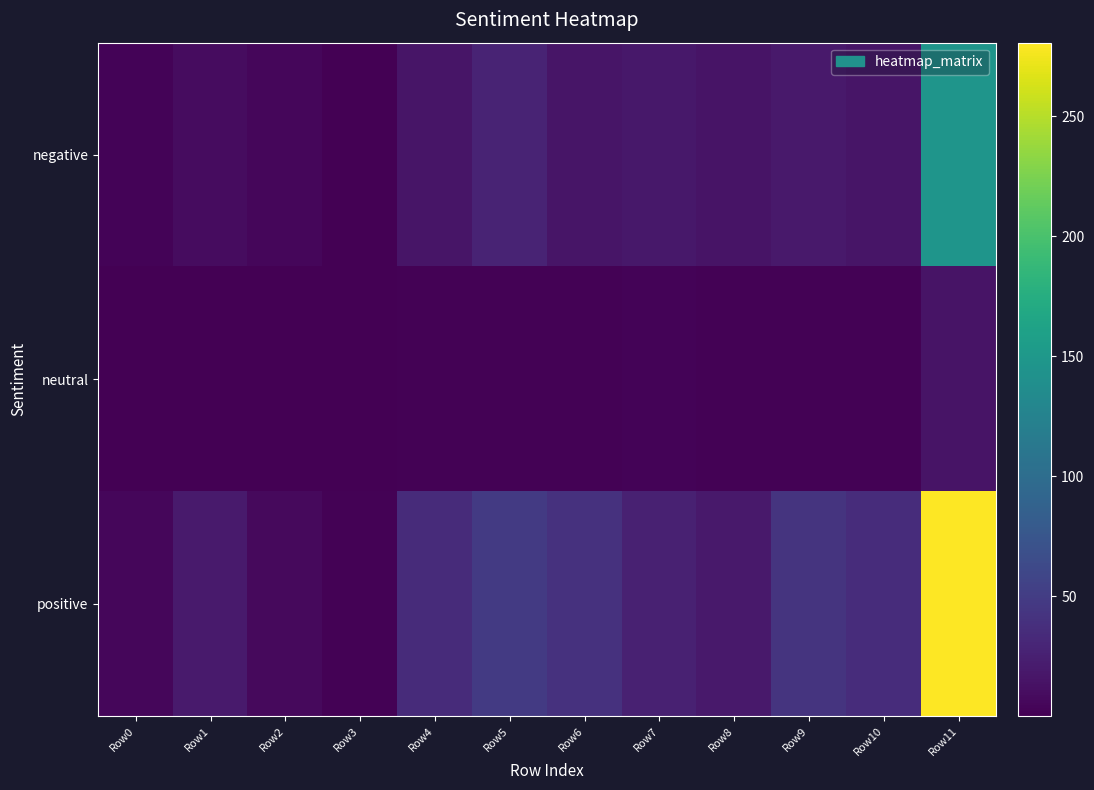

List the series in order of their overall mean, lowest first.

neutral, negative, positive